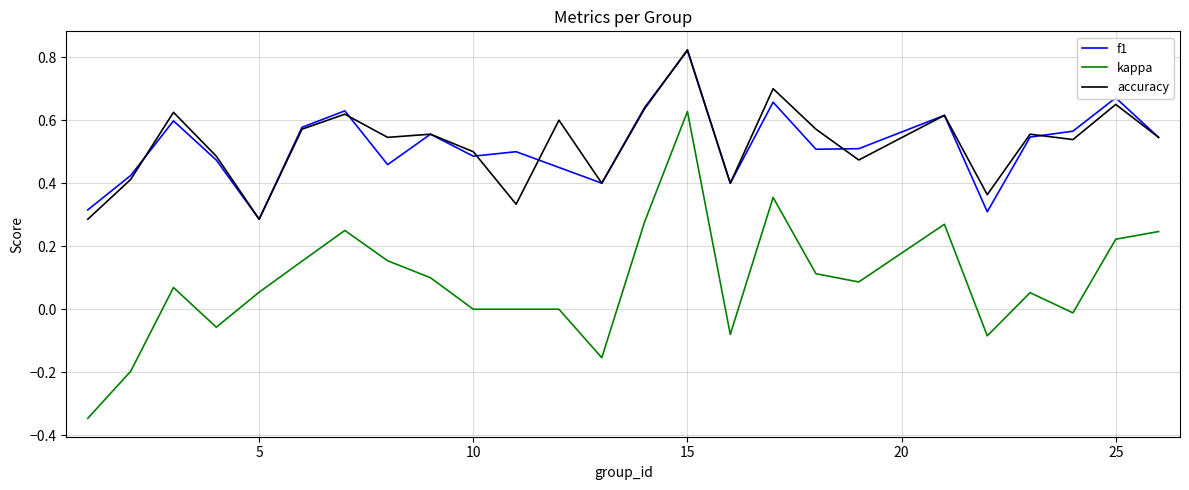

Which series has the widest spread of values?

kappa